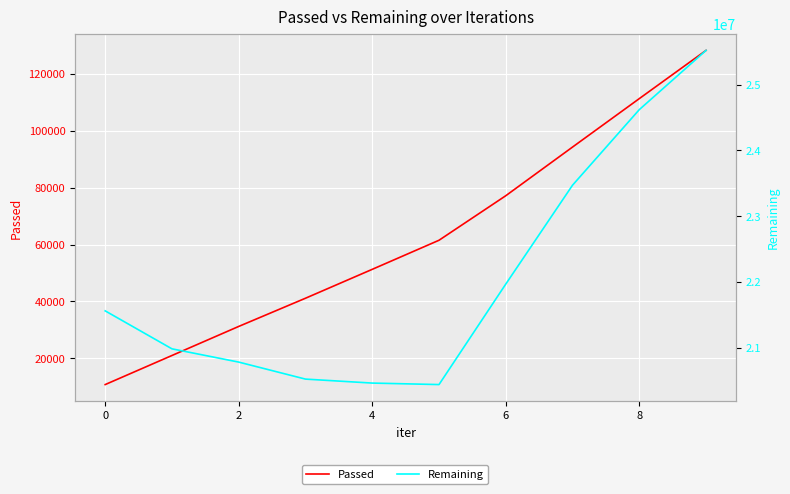

True or false: Remaining has a value of 24618771 at 8.

True